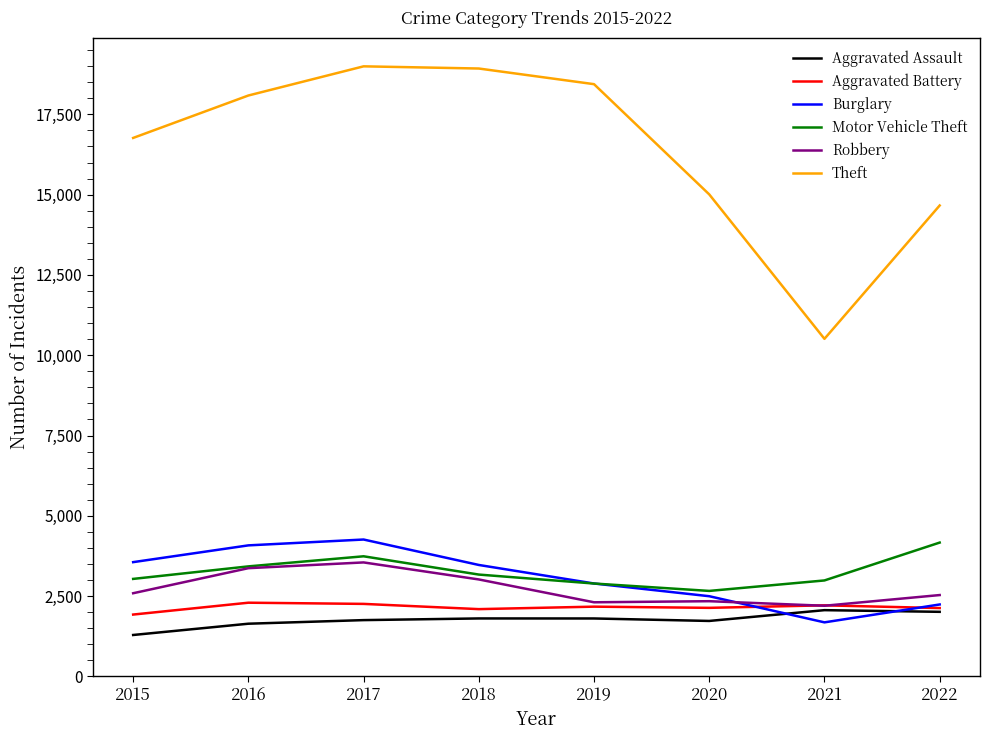

In Robbery, how many points are lower than both neighbors (excluding endpoints)?

2